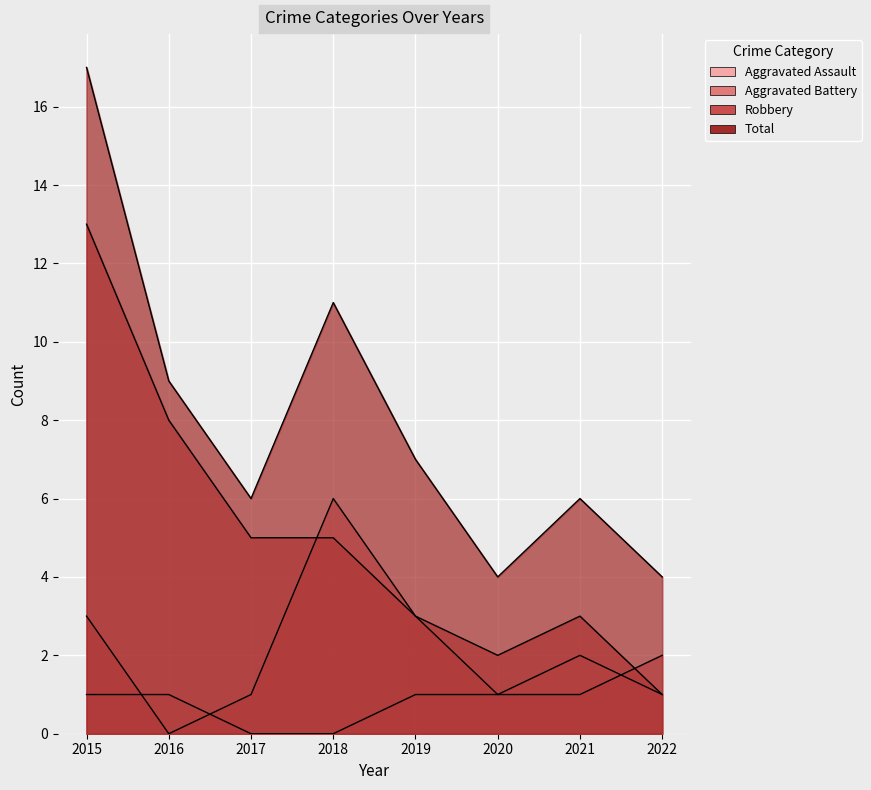

At which category is the sum across all series the highest?

2015